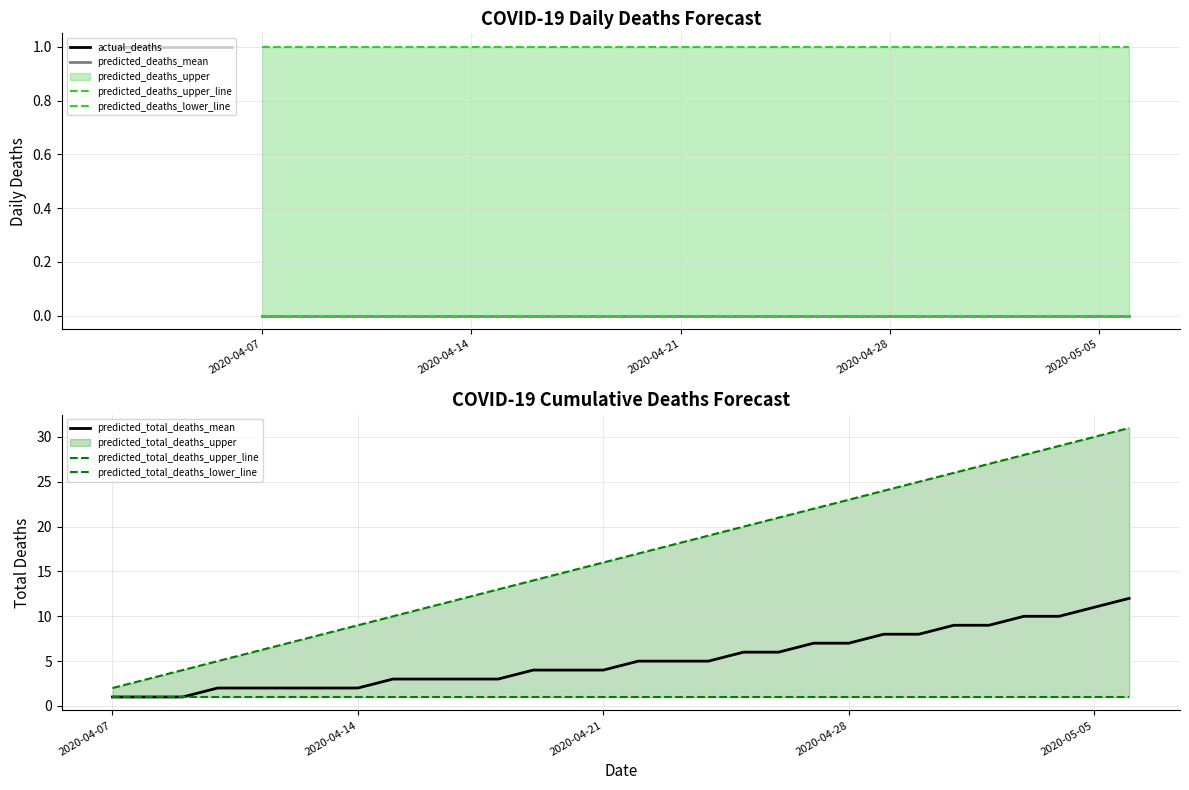

What is the approximate value of predicted_deaths_upper at 2020-04-09?

1